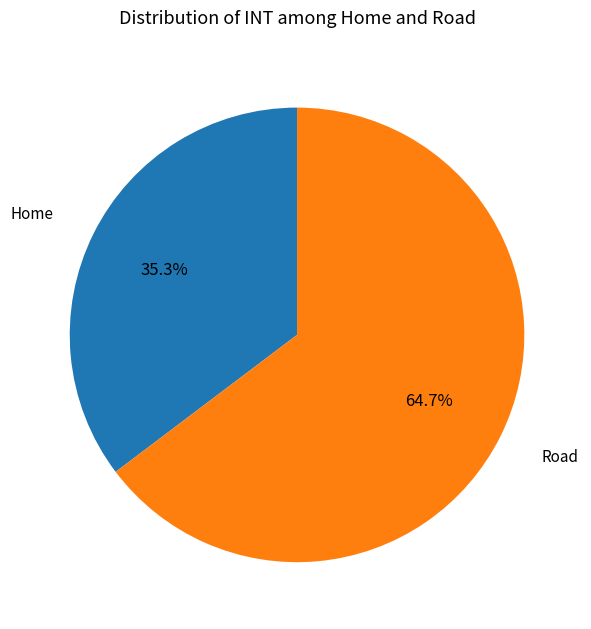

Rank the categories by value from lowest to highest.

Home, Road